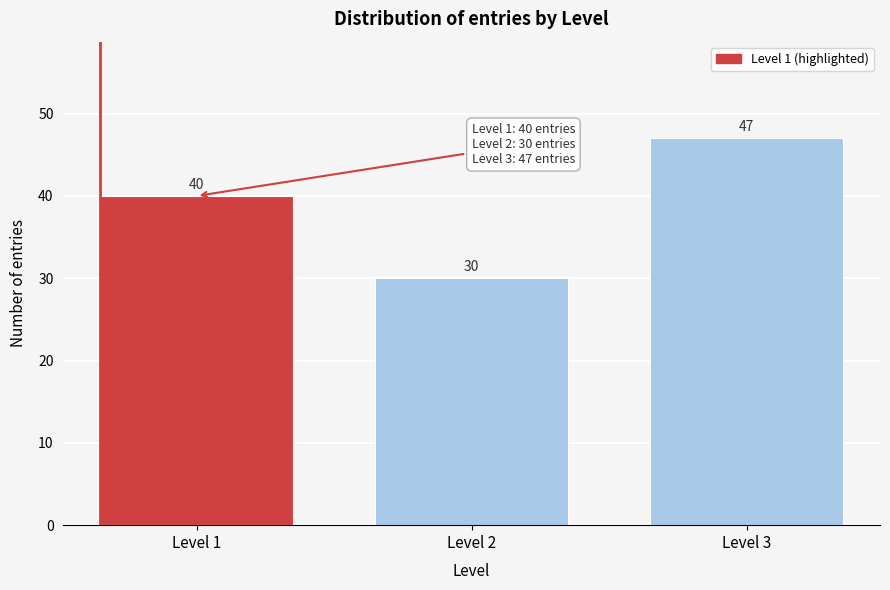

Reading left to right, list all the values displayed in this chart.

40	30	47